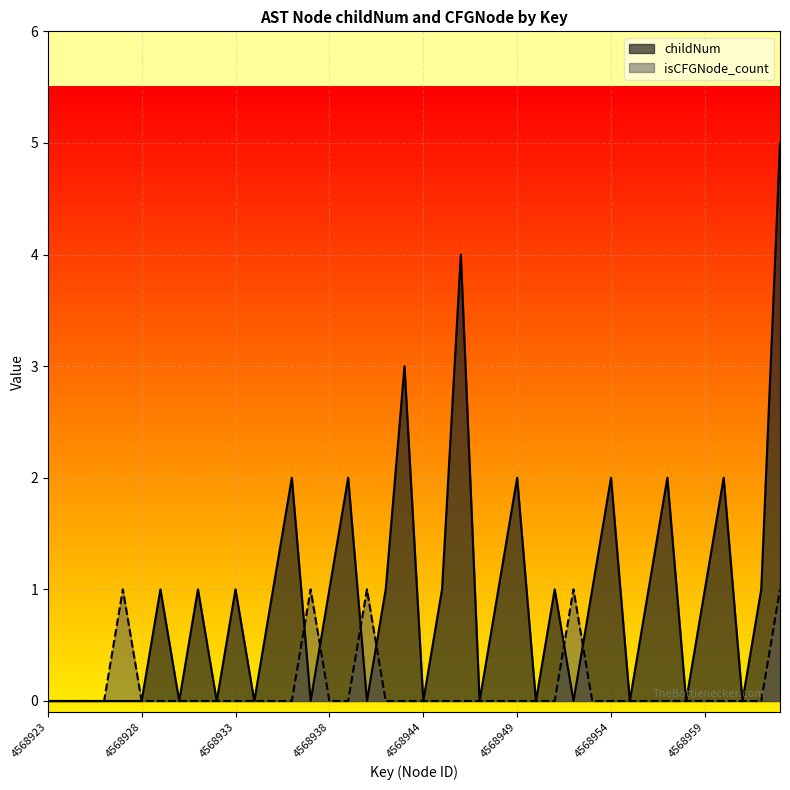

Reading left to right, what are all the values shown in this chart?

childNum: 4568923=0	4568924=0	4568925=0	4568926=0	4568927=0	4568928=0	4568929=1	4568930=0	4568931=1	4568932=0	4568933=1	4568934=0	4568935=1	4568936=2	4568937=0	4568938=1	4568939=2	4568941=0	4568942=1	4568943=3	4568944=0	4568945=1	4568946=4	4568947=0	4568948=1	4568949=2	4568950=0	4568951=1	4568952=0	4568953=1	4568954=2	4568955=0	4568956=1	4568957=2	4568958=0	4568959=1	4568960=2	4568961=0	4568962=1	4568963=5
isCFGNode_count: 4568923=0	4568924=0	4568925=0	4568926=0	4568927=1	4568928=0	4568929=0	4568930=0	4568931=0	4568932=0	4568933=0	4568934=0	4568935=0	4568936=0	4568937=1	4568938=0	4568939=0	4568941=1	4568942=0	4568943=0	4568944=0	4568945=0	4568946=0	4568947=0	4568948=0	4568949=0	4568950=0	4568951=0	4568952=1	4568953=0	4568954=0	4568955=0	4568956=0	4568957=0	4568958=0	4568959=0	4568960=0	4568961=0	4568962=0	4568963=1